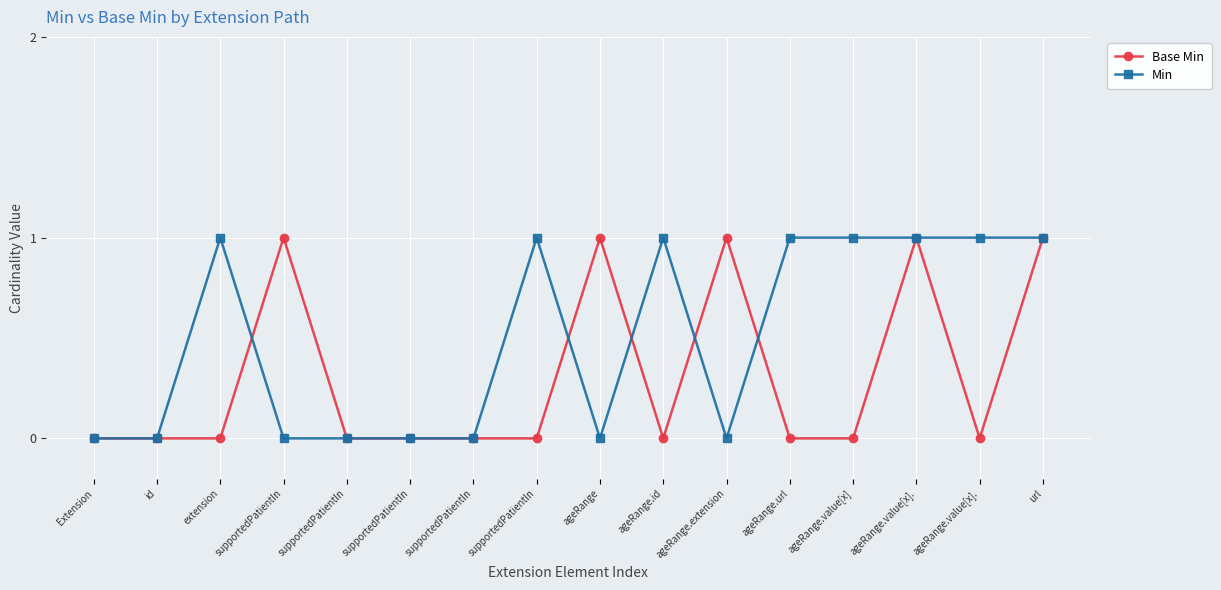

True or false: Base Min has a value of 1 at ageRange.value[x]..

True